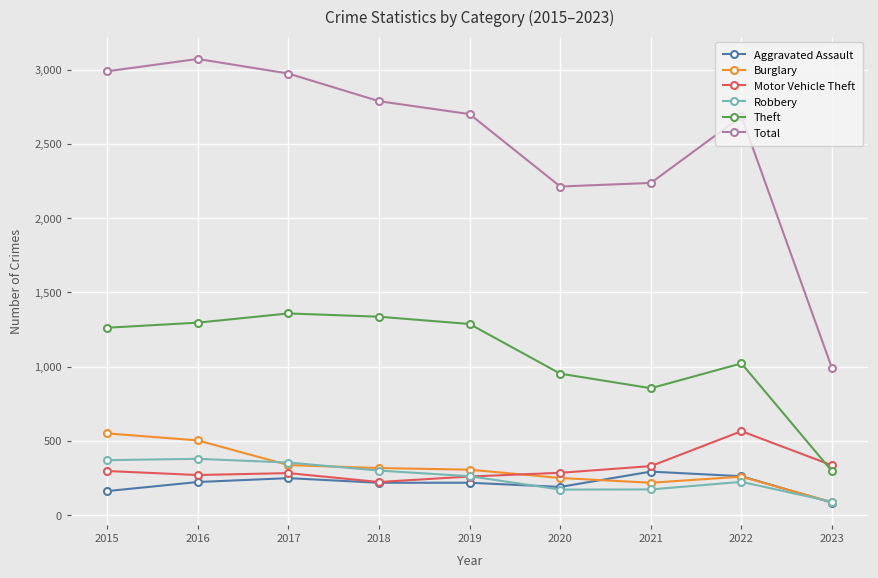

What is the minimum value shown in the chart?

86